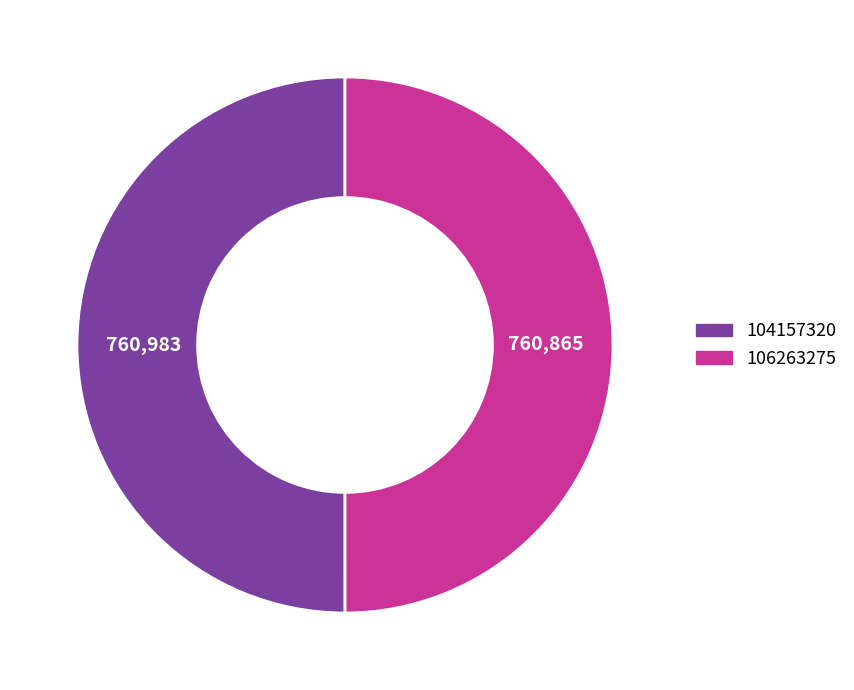

How many segments does this pie chart have?

2